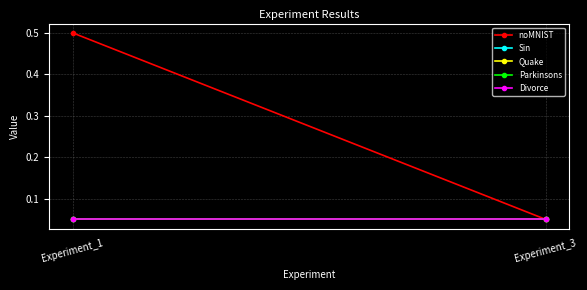

Reading right to left, list all the values displayed in this chart.

noMNIST: 0.1	0.5
Sin: 0.1	0.1
Quake: 0.1	0.1
Parkinsons: 0.1	0.1
Divorce: 0.1	0.1